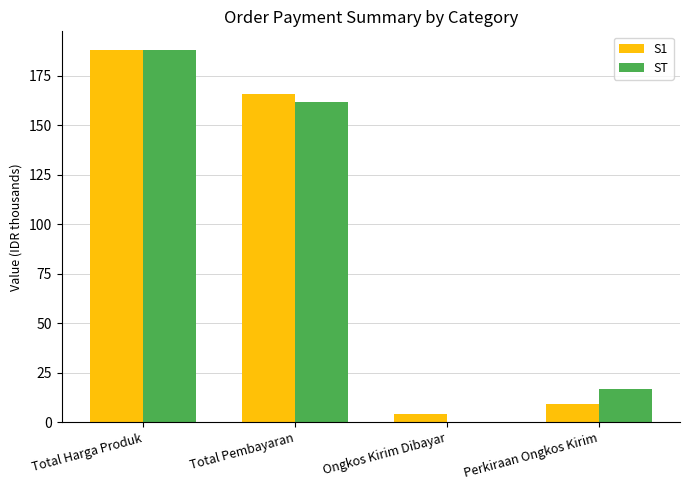

How many groups of bars are there?

4